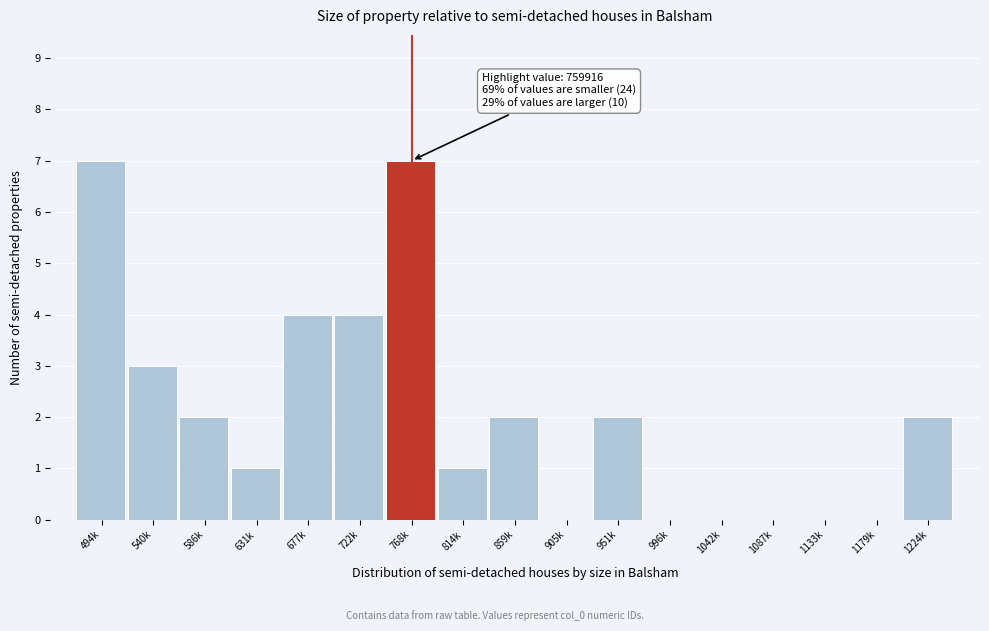

Reading left to right, list all the values displayed in this chart.

494k=7	540k=3	586k=2	631k=1	677k=4	722k=4	768k=7	814k=1	859k=2	905k=0	951k=2	996k=0	1042k=0	1087k=0	1133k=0	1179k=0	1224k=2